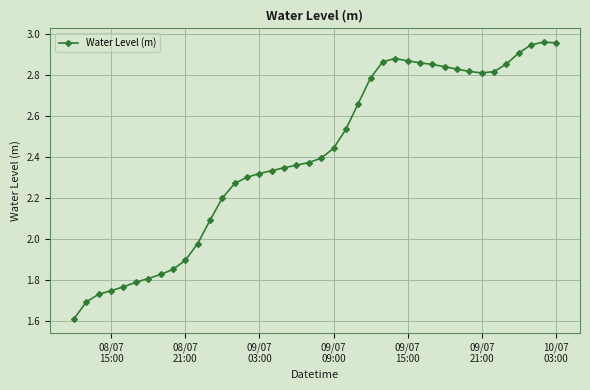

What is the difference between the maximum and minimum values?

1.4